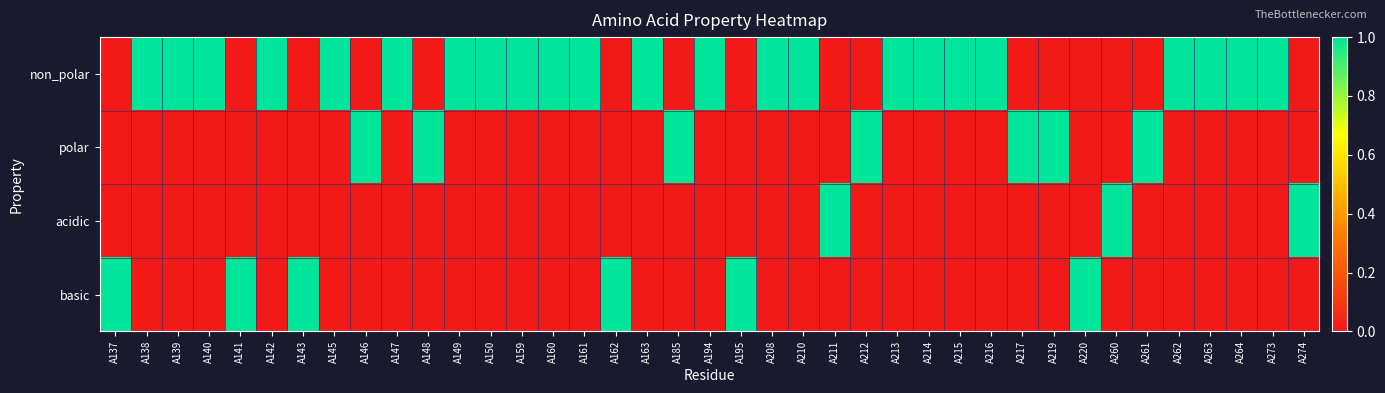

What is the total value across all series at A161?

1